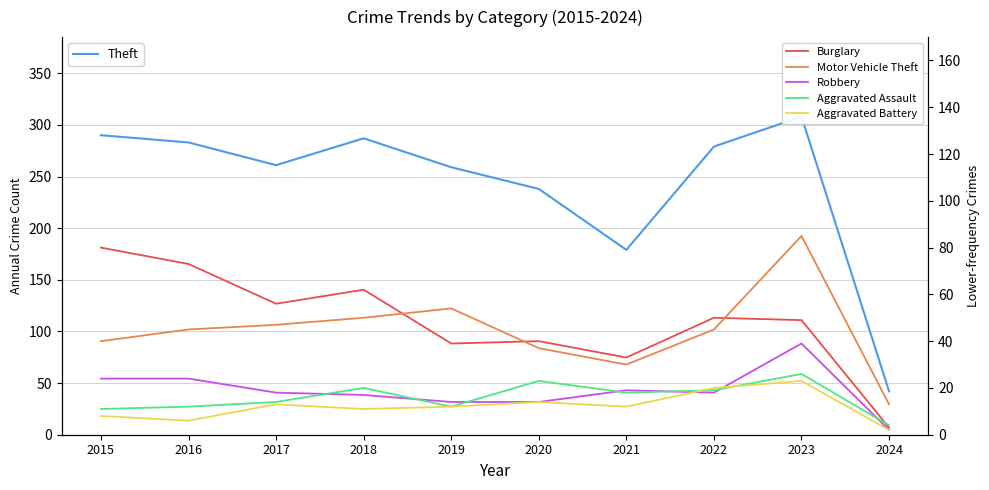

What is the difference between the maximum and minimum values in the Burglary series?

77